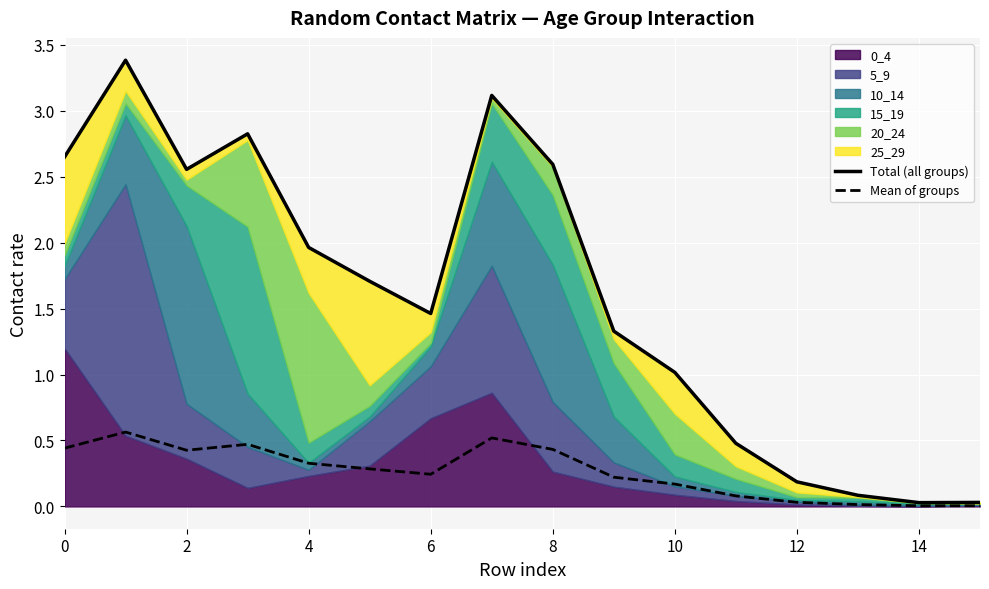

What is the difference between the maximum and minimum values in the Mean of groups series?

0.6